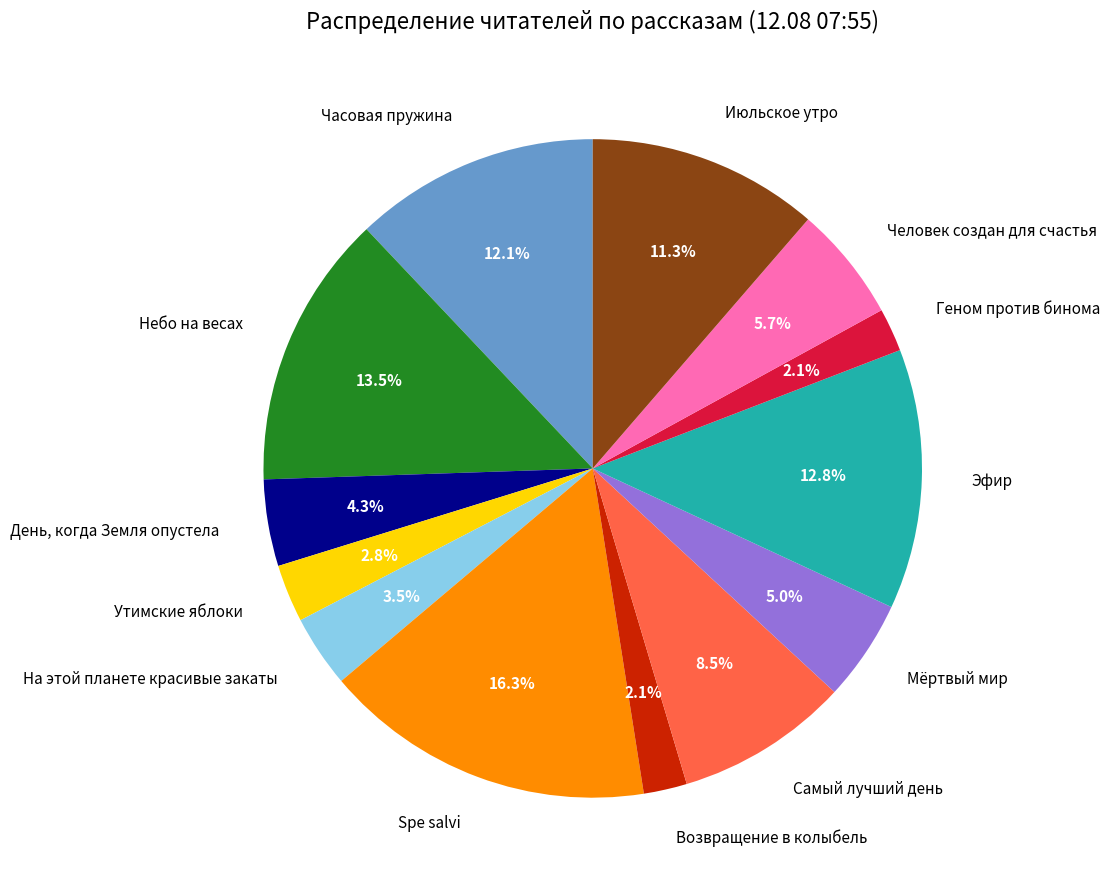

How many segments does this pie chart have?

13